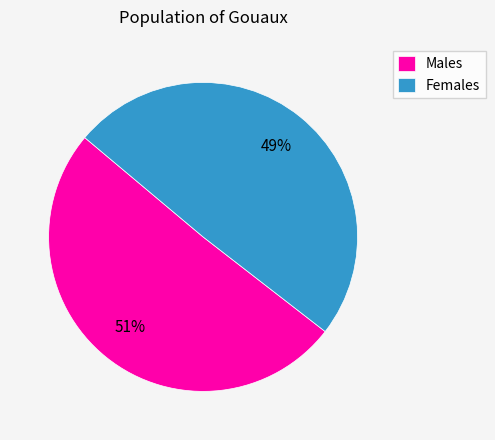

Is the sum of Males and Females greater than half?

Yes